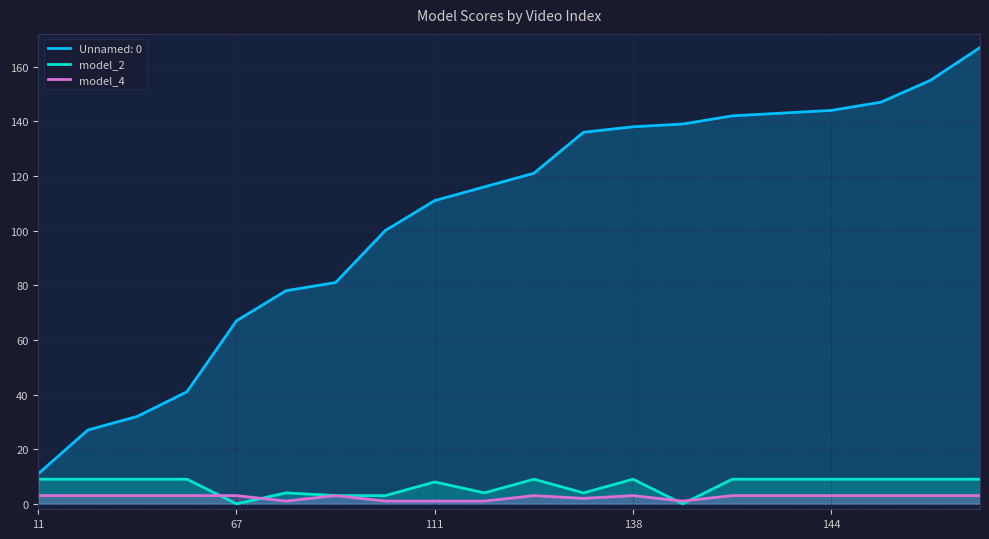

Rank the series by their maximum value, from lowest to highest.

model_4, model_2, Unnamed: 0